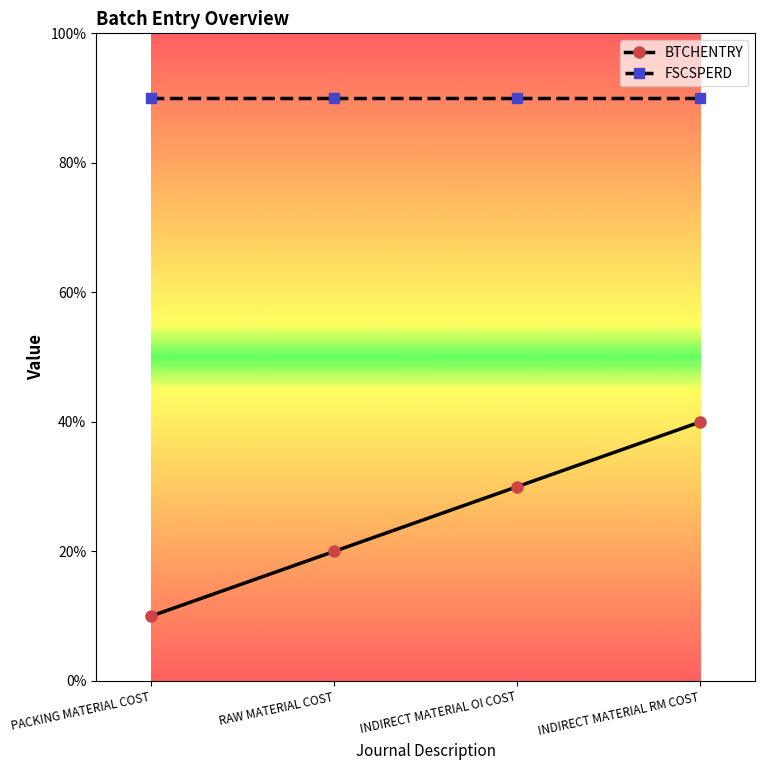

At which label does BTCHENTRY first exceed 3?

INDIRECT MATERIAL RM COST